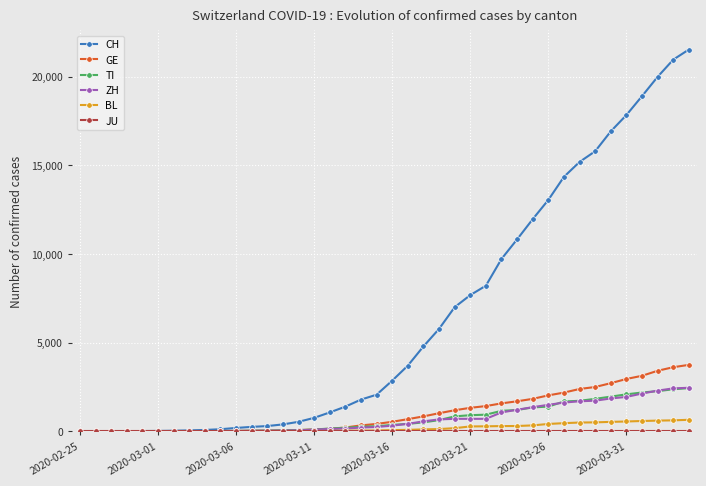

Which series has the widest spread of values?

CH